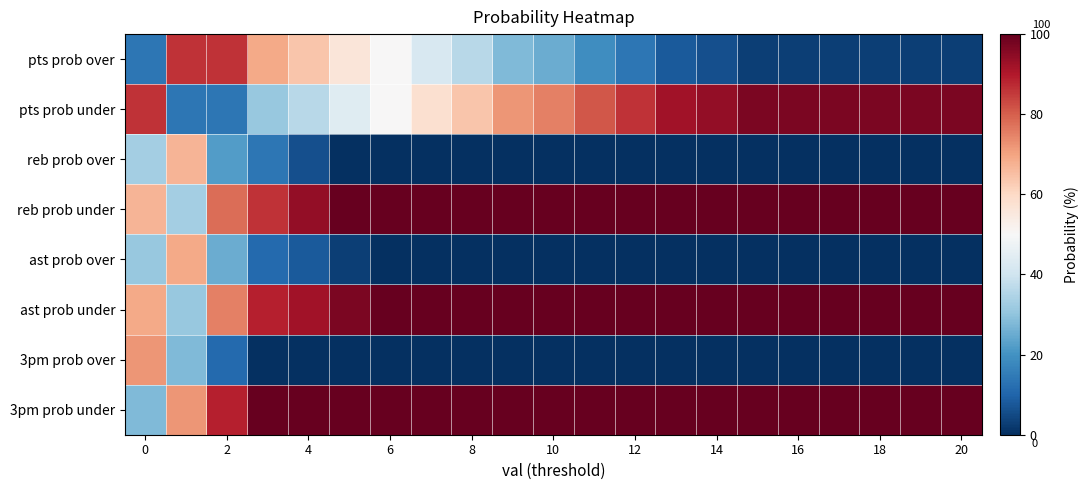

At which category does the chart reach its minimum across all series?

10